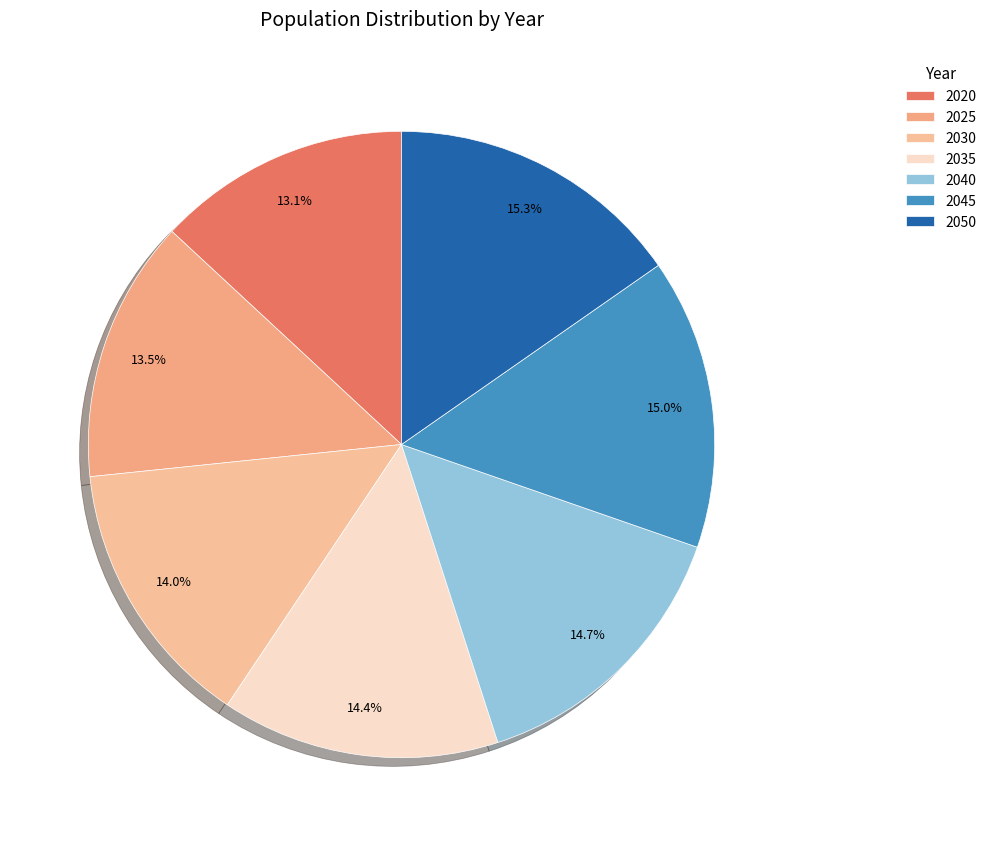

What percentage is NOT represented by 2045?

85.0%